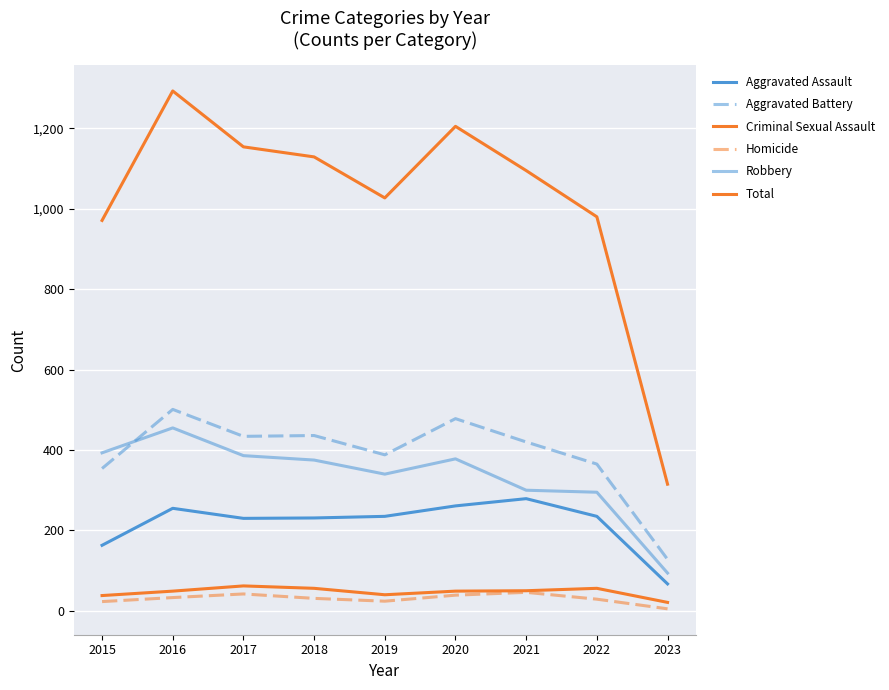

What is the average value of the Criminal Sexual Assault series?

47